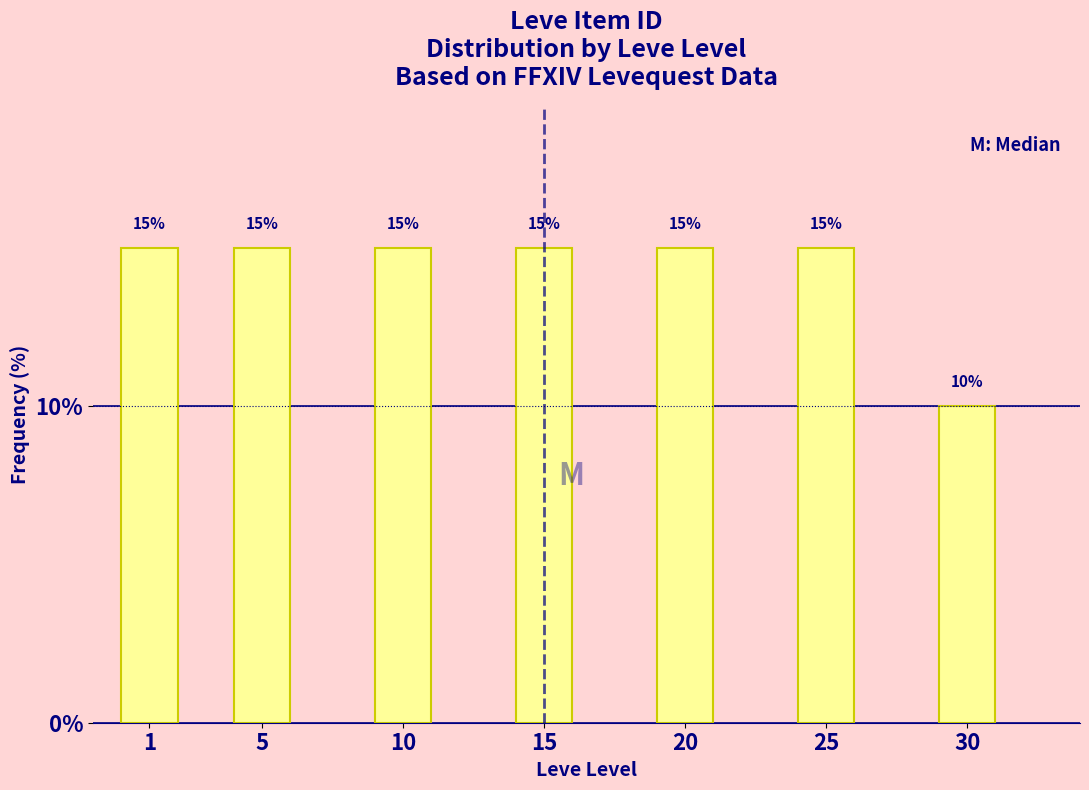

Reading right to left, what are all the values shown in this chart?

10	15	15	15	15	15	15